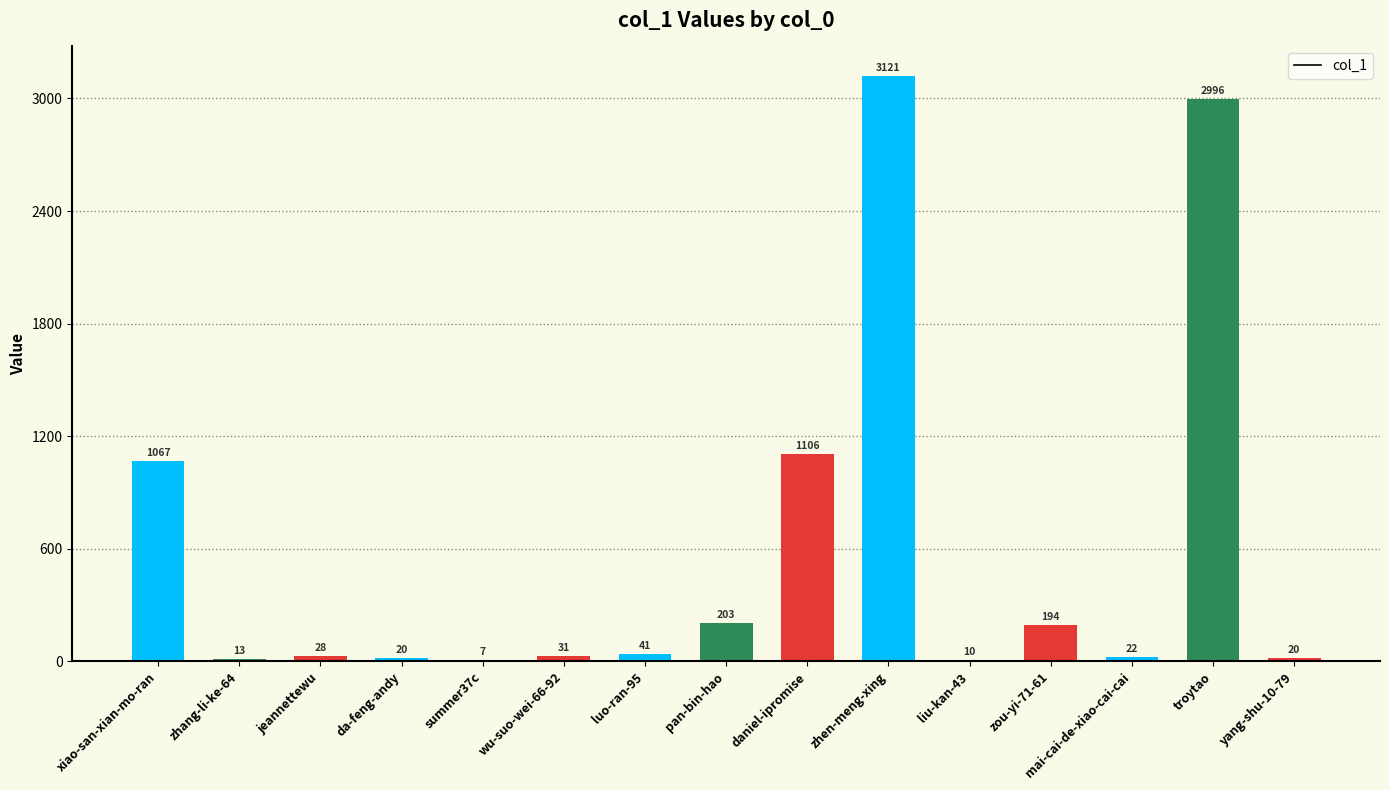

What is the greatest value displayed?

3121